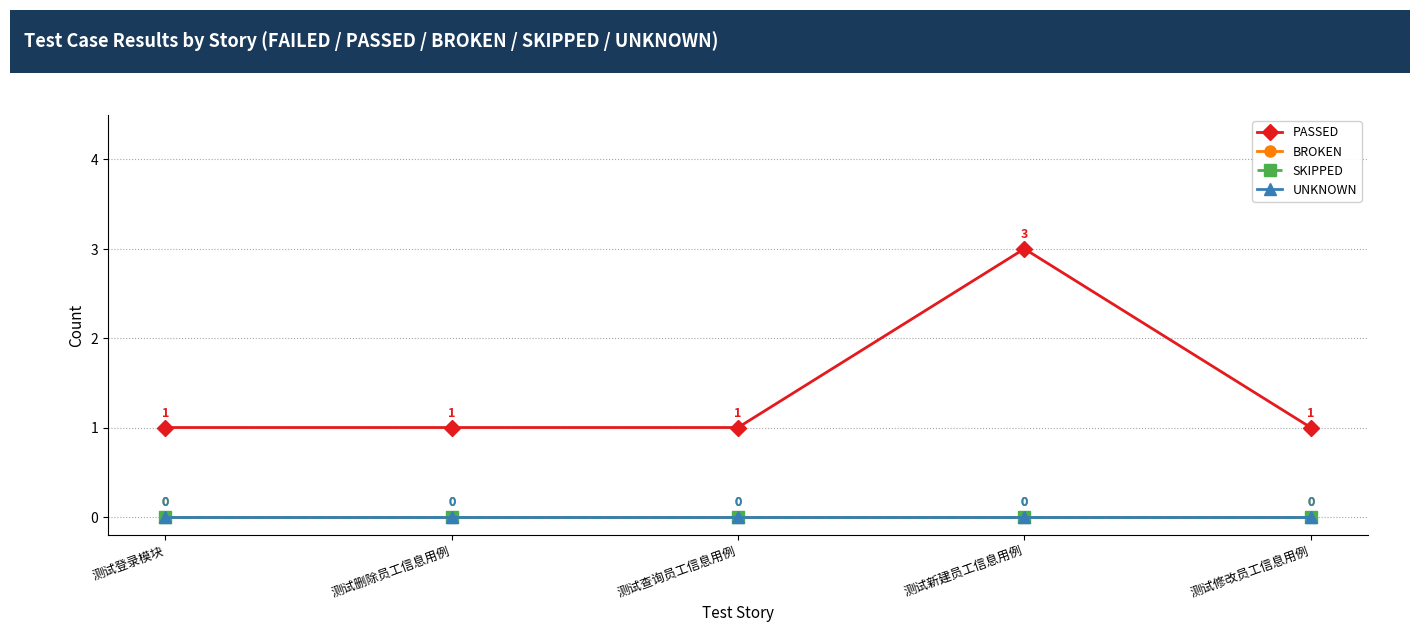

At which label is UNKNOWN closest to 0?

测试登录模块